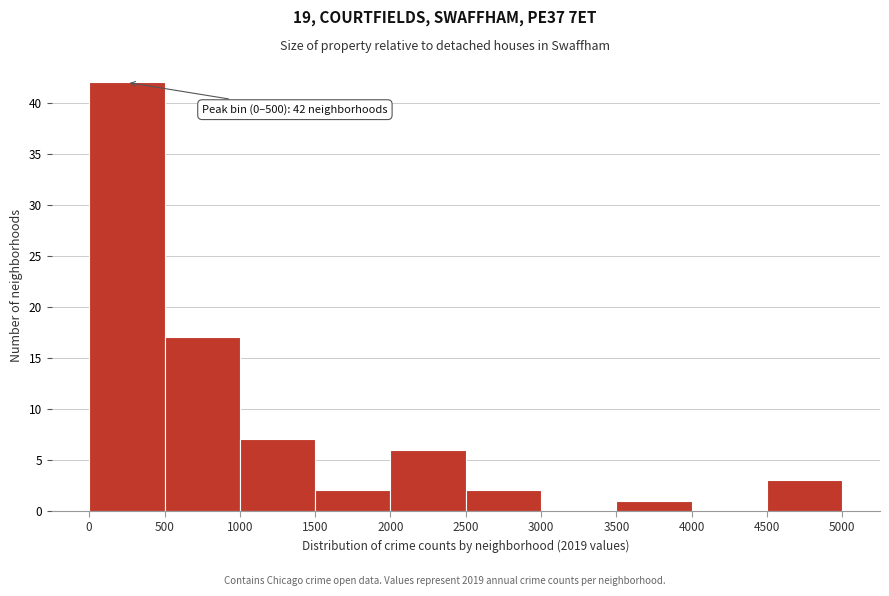

Which range on the x-axis has the tallest bar?

0 to 500